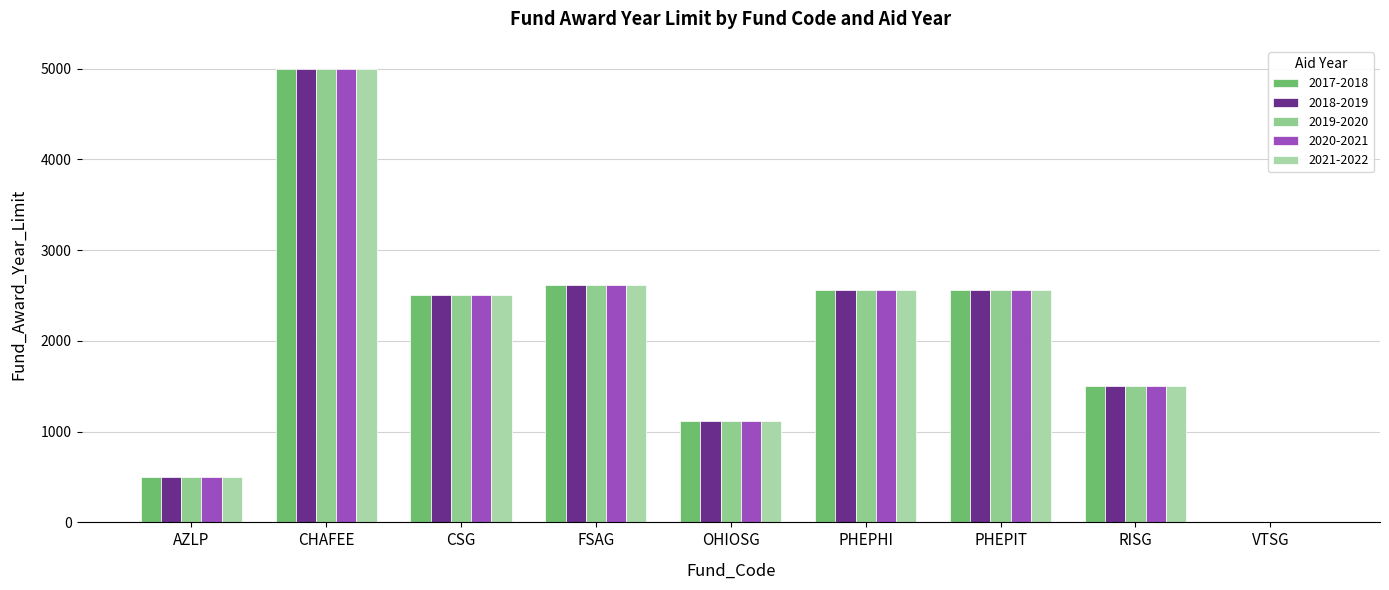

What is the sum of all 2020-2021 values?

18344